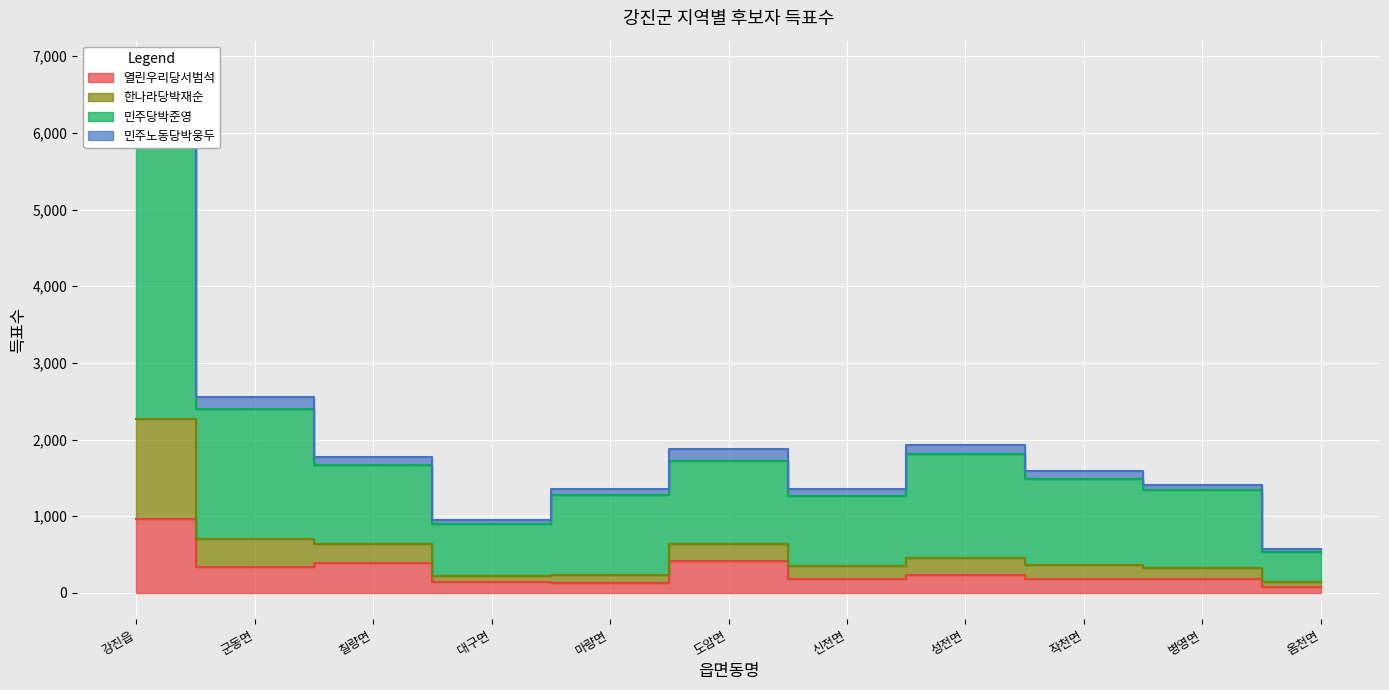

True or false: 열린우리당서범석 and 한나라당박재순 intersect in this chart.

False